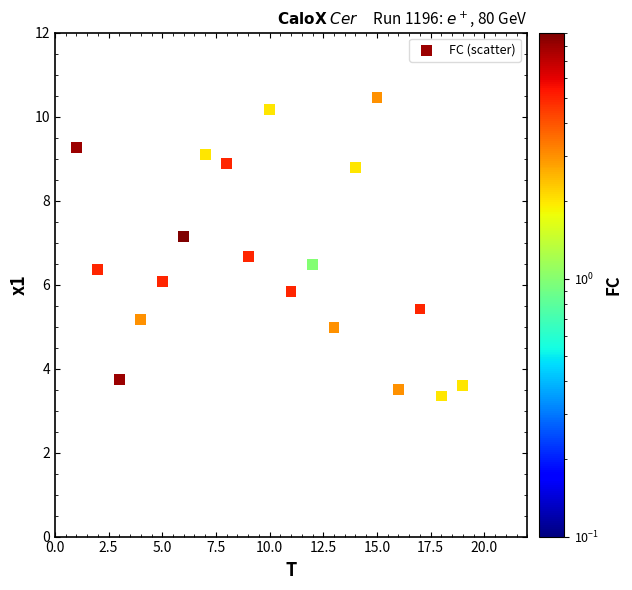

What is the range of Y values (max minus min)?

7.8